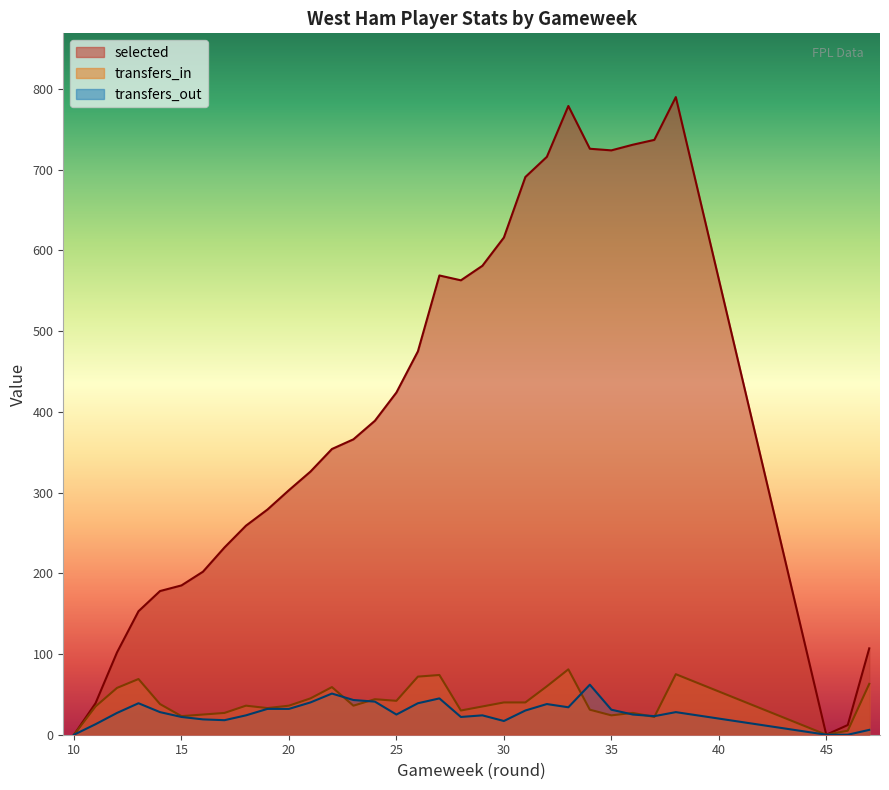

Which label corresponds to the smallest value in the chart?

10